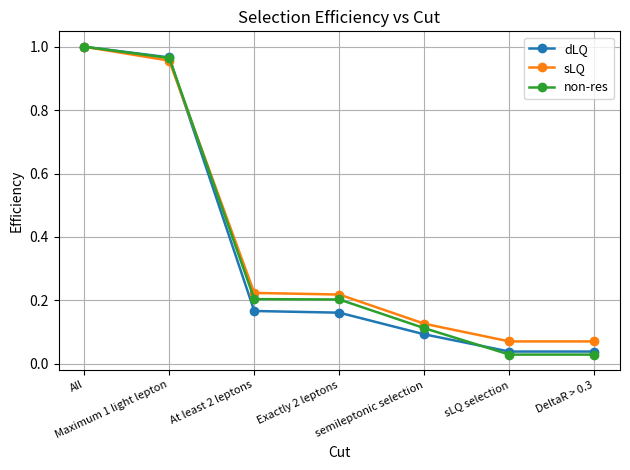

At how many categories does at least one series exceed 0?

7